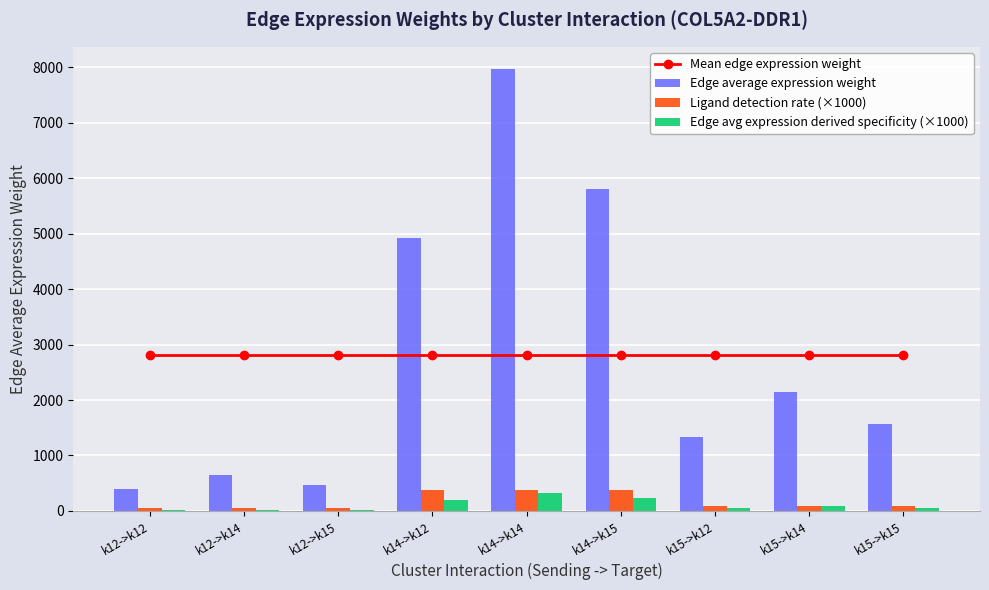

Where does the Ligand detection rate (×1000) series first go above 86?

k14->k12